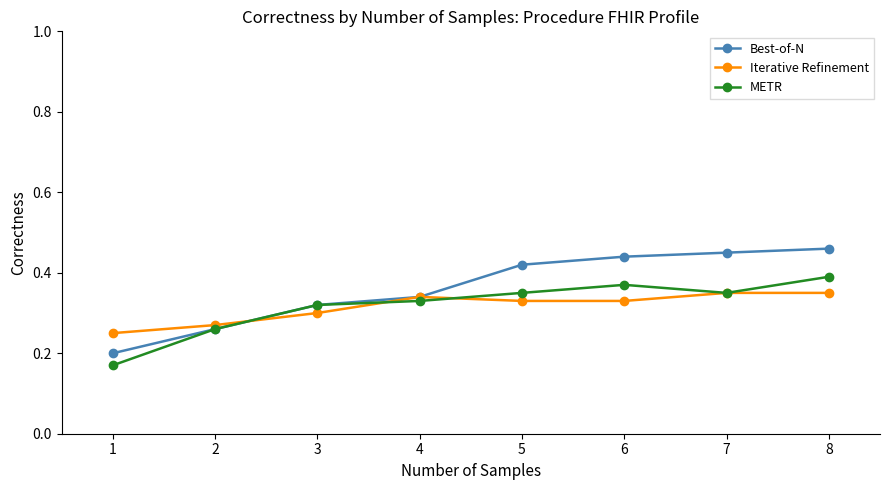

Rank the series by their maximum value, from lowest to highest.

Iterative Refinement, METR, Best-of-N